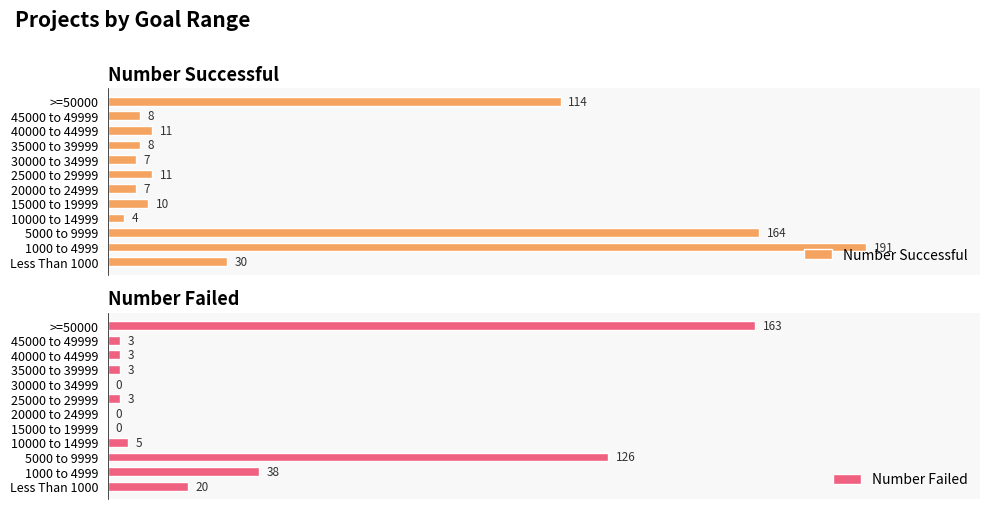

At which label does Number Successful reach its peak?

1000 to 4999